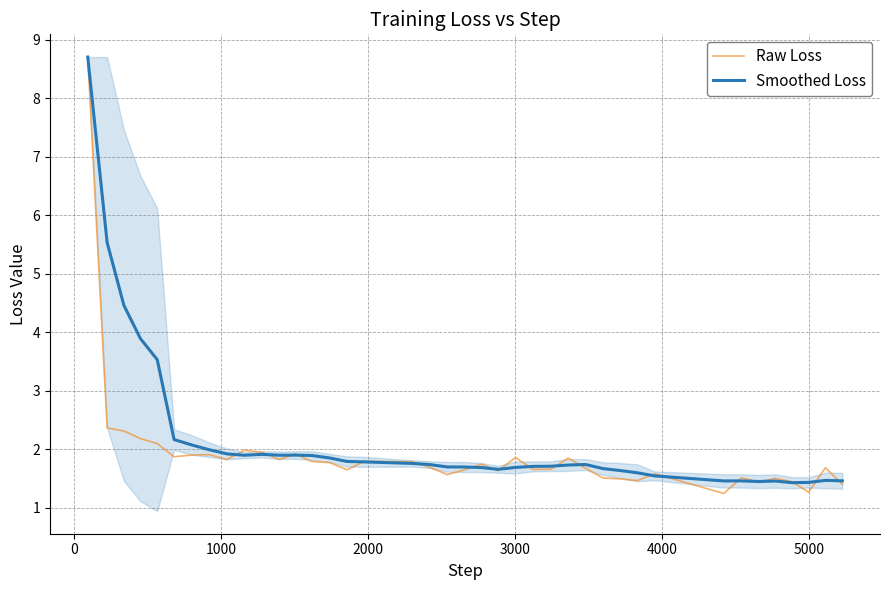

Reading left to right, extract all data points from this chart.

Raw Loss: 8.7	2.4	2.3	2.2	2.1	1.9	1.9	1.9	1.8	2.0	1.9	1.8	1.9	1.8	1.8	1.6	1.8	1.8	1.7	1.6	1.6	1.7	1.6	1.9	1.7	1.7	1.8	1.7	1.5	1.5	1.5	1.6	1.2	1.5	1.4	1.5	1.4	1.3	1.7	1.4
Smoothed Loss: 8.7	5.5	4.5	3.9	3.5	2.2	2.1	2.0	1.9	1.9	1.9	1.9	1.9	1.9	1.9	1.8	1.8	1.8	1.7	1.7	1.7	1.7	1.7	1.7	1.7	1.7	1.7	1.7	1.7	1.6	1.6	1.5	1.5	1.5	1.4	1.5	1.4	1.4	1.5	1.5